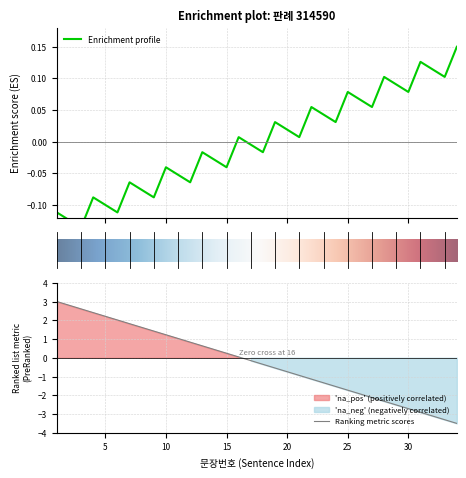

Which has a higher value, 3 or 21?

3